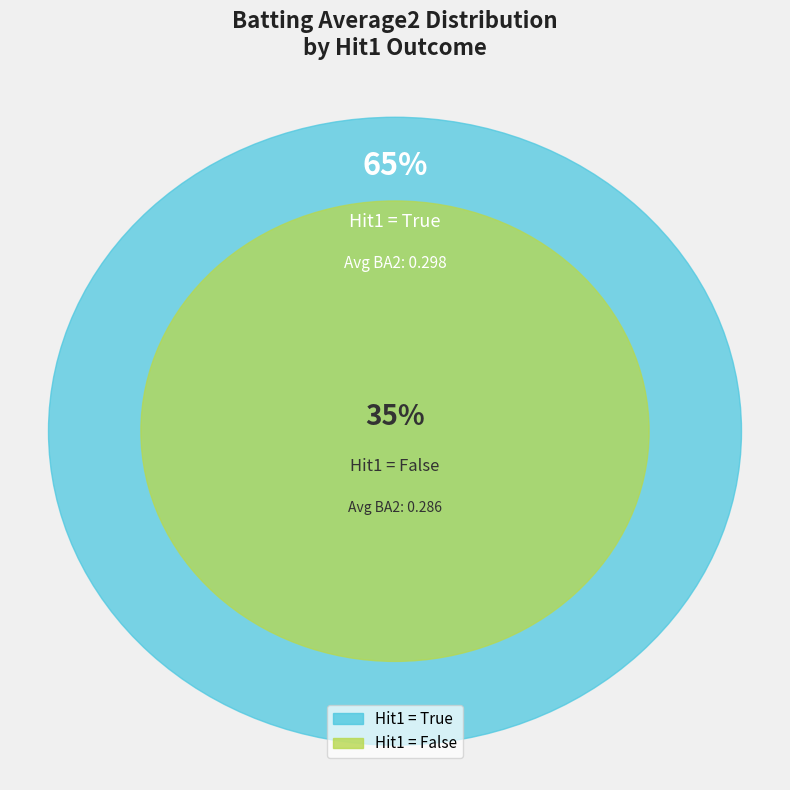

Is it true that 24 is 16% of the pie?

False